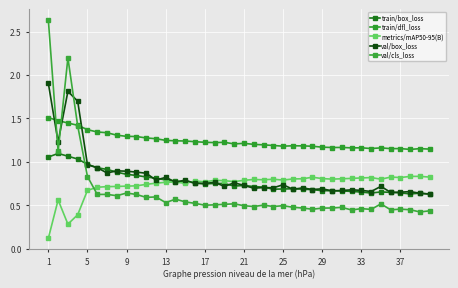

Reading left to right, what are all the values shown in this chart?

train/box_loss: 1.1	1.1	1.1	1.0	1.0	0.9	0.9	0.9	0.9	0.8	0.8	0.8	0.8	0.8	0.8	0.8	0.7	0.8	0.7	0.7	0.7	0.7	0.7	0.7	0.7	0.7	0.7	0.7	0.7	0.7	0.7	0.7	0.7	0.6	0.7	0.6	0.6	0.6	0.6	0.6
train/dfl_loss: 1.5	1.5	1.4	1.4	1.4	1.3	1.3	1.3	1.3	1.3	1.3	1.3	1.2	1.2	1.2	1.2	1.2	1.2	1.2	1.2	1.2	1.2	1.2	1.2	1.2	1.2	1.2	1.2	1.2	1.2	1.2	1.2	1.2	1.2	1.2	1.2	1.2	1.1	1.2	1.1
metrics/mAP50-95(B): 0.1	0.6	0.3	0.4	0.7	0.7	0.7	0.7	0.7	0.7	0.7	0.8	0.8	0.8	0.8	0.8	0.8	0.8	0.8	0.8	0.8	0.8	0.8	0.8	0.8	0.8	0.8	0.8	0.8	0.8	0.8	0.8	0.8	0.8	0.8	0.8	0.8	0.8	0.8	0.8
val/box_loss: 1.9	1.2	1.8	1.7	1.0	0.9	0.9	0.9	0.9	0.9	0.9	0.8	0.8	0.8	0.8	0.8	0.7	0.8	0.7	0.8	0.7	0.7	0.7	0.7	0.7	0.7	0.7	0.7	0.7	0.7	0.7	0.7	0.7	0.7	0.7	0.6	0.6	0.7	0.6	0.6
val/cls_loss: 2.6	1.1	2.2	1.4	0.8	0.6	0.6	0.6	0.6	0.6	0.6	0.6	0.5	0.6	0.5	0.5	0.5	0.5	0.5	0.5	0.5	0.5	0.5	0.5	0.5	0.5	0.5	0.5	0.5	0.5	0.5	0.4	0.5	0.5	0.5	0.4	0.5	0.4	0.4	0.4